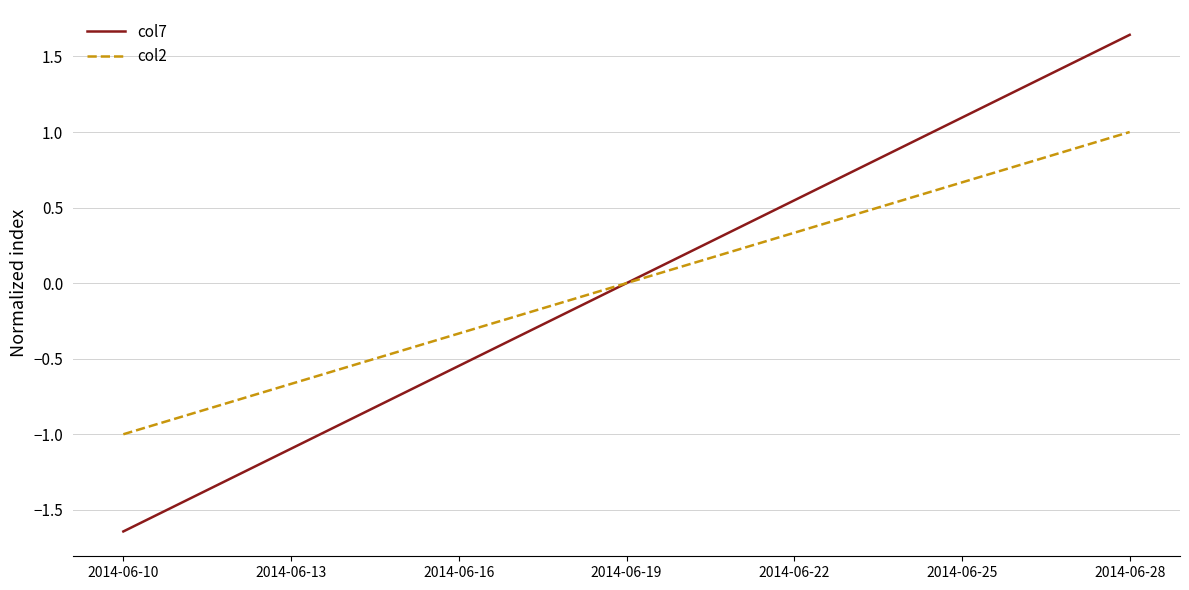

What is the difference between the maximum and minimum values in the col2 series?

2.0